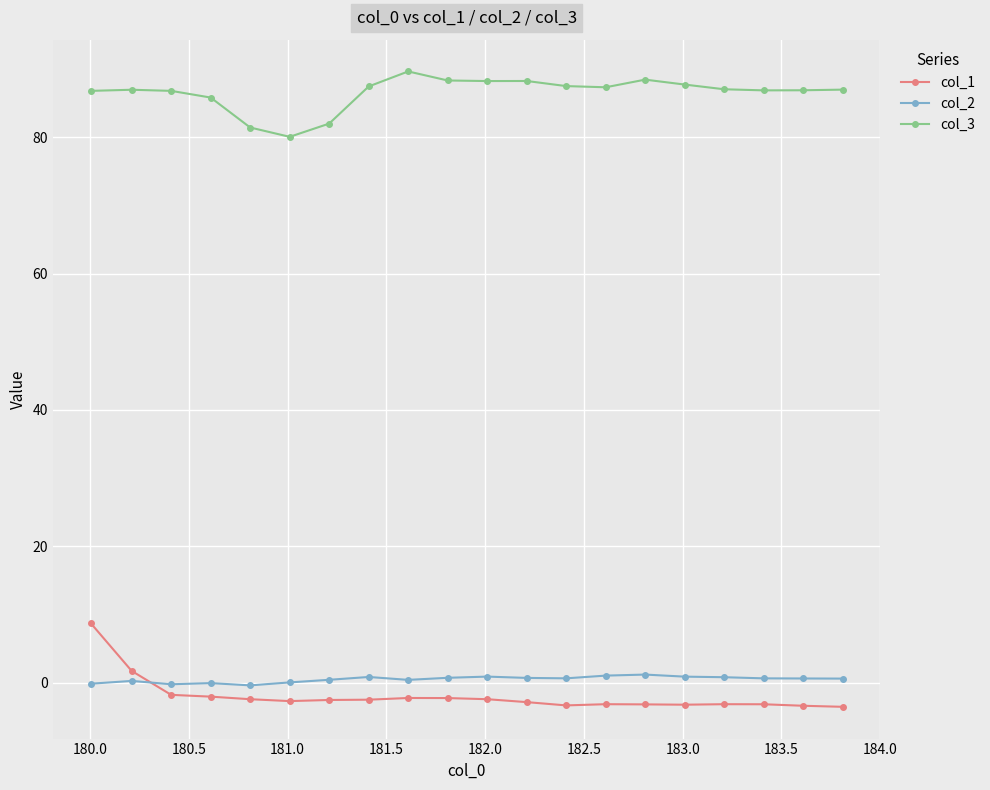

What is the average value of the col_2 series?

0.5